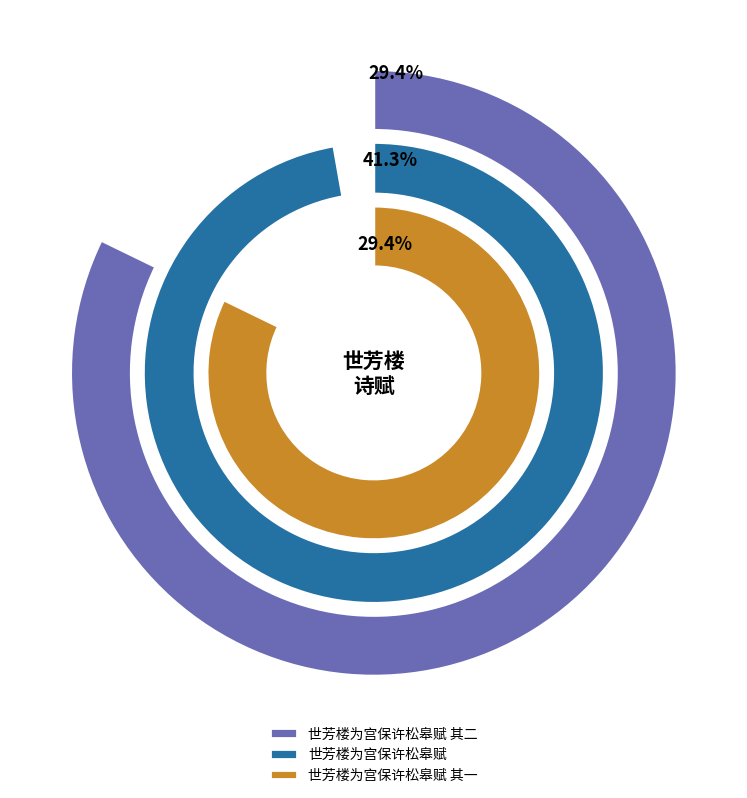

Does 世芳楼为宫保许松皋赋 其二 represent more than half of the total?

No